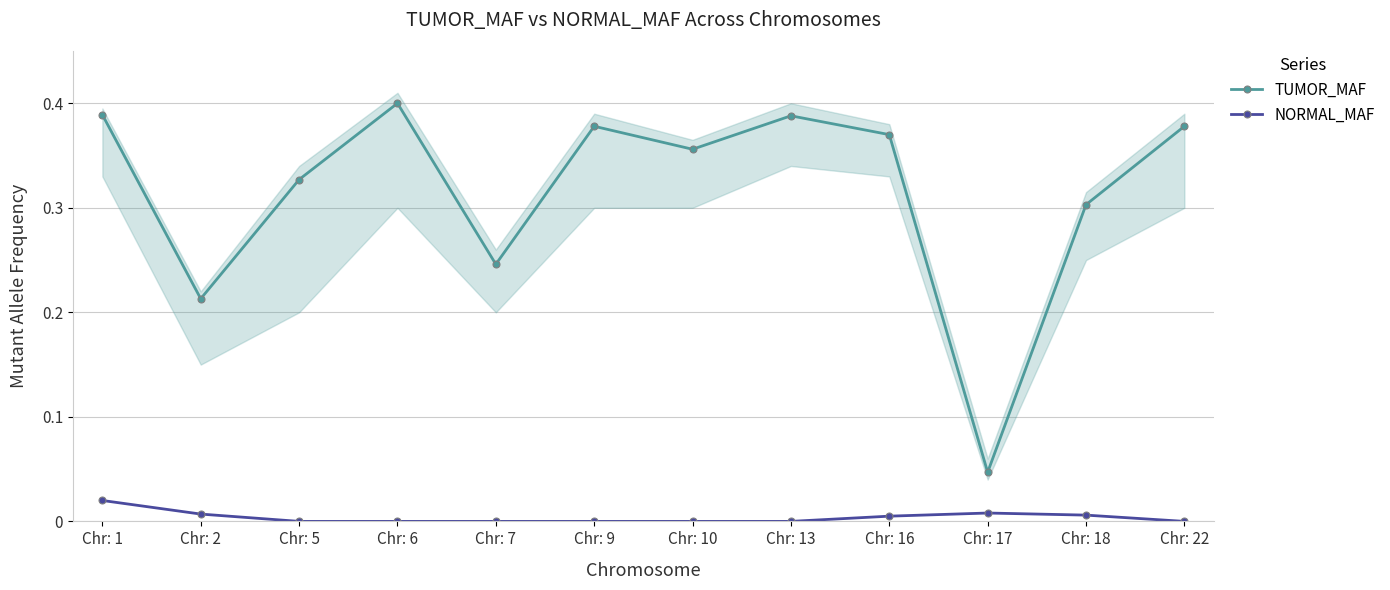

Where is TUMOR_MAF nearest to the value 0?

Chr: 17